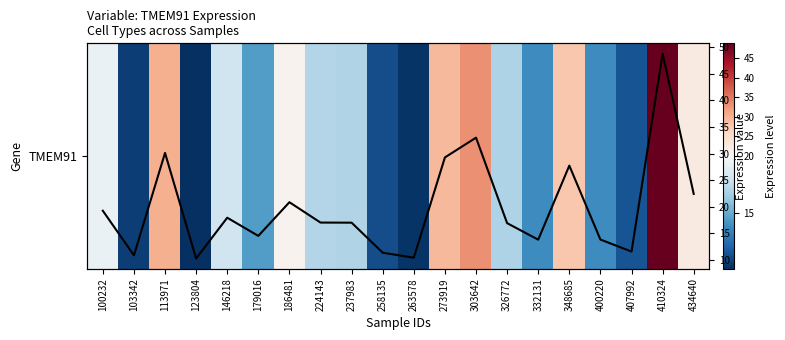

Where is TMEM91 nearest to the value 29?

273919